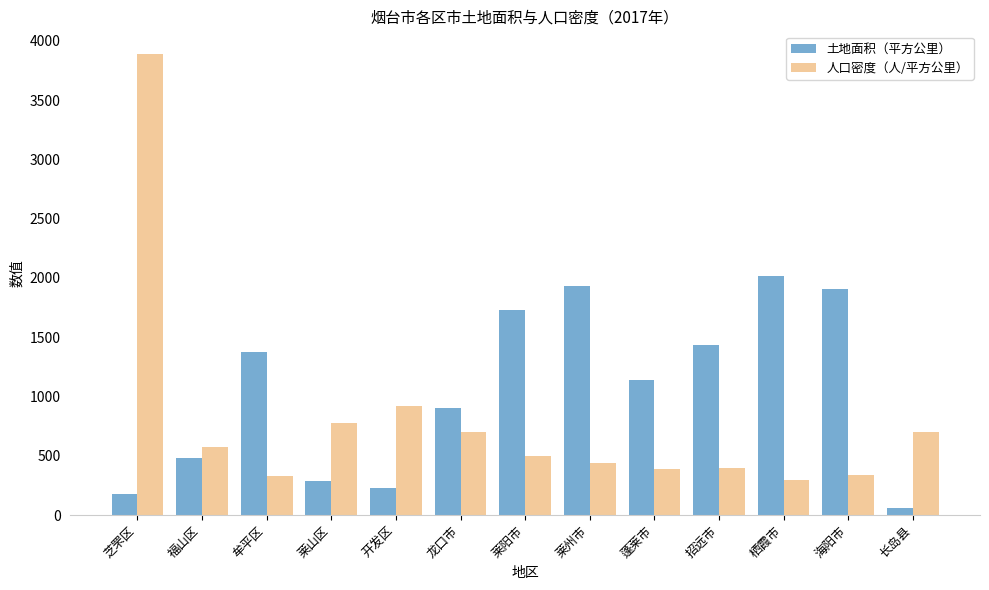

The 人口密度（人/平方公里） series shows 1311.0 at 莱山区. True or false?

False